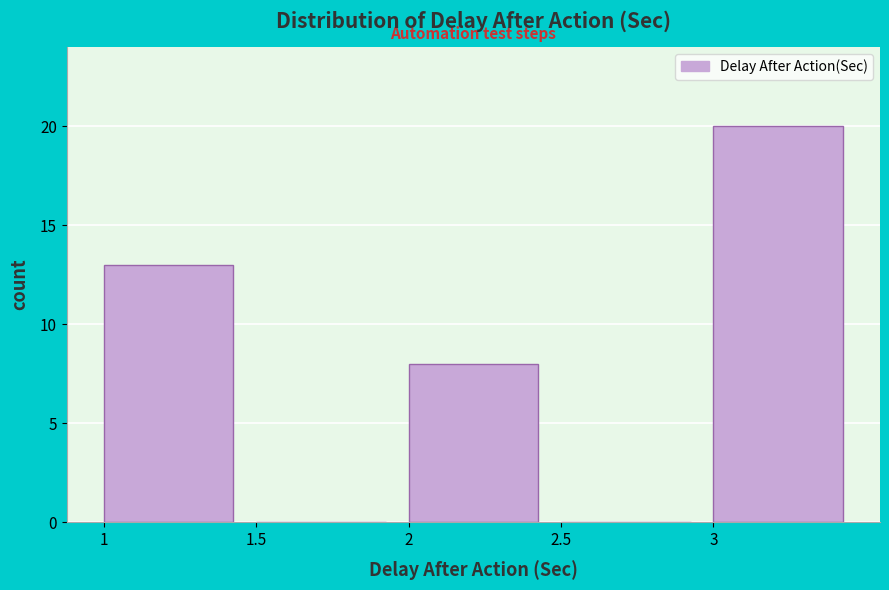

Over which range of the x-axis is the bar tallest?

3.0 to 3.5